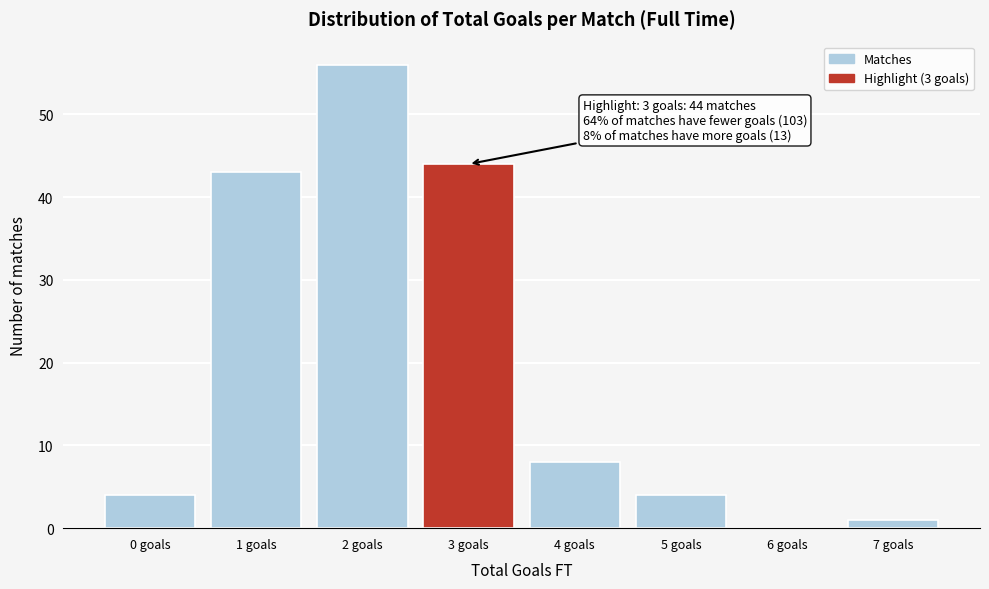

Reading right to left, transcribe all the data shown in this chart.

7 goals=1	6 goals=0	5 goals=4	4 goals=8	3 goals=44	2 goals=56	1 goals=43	0 goals=4